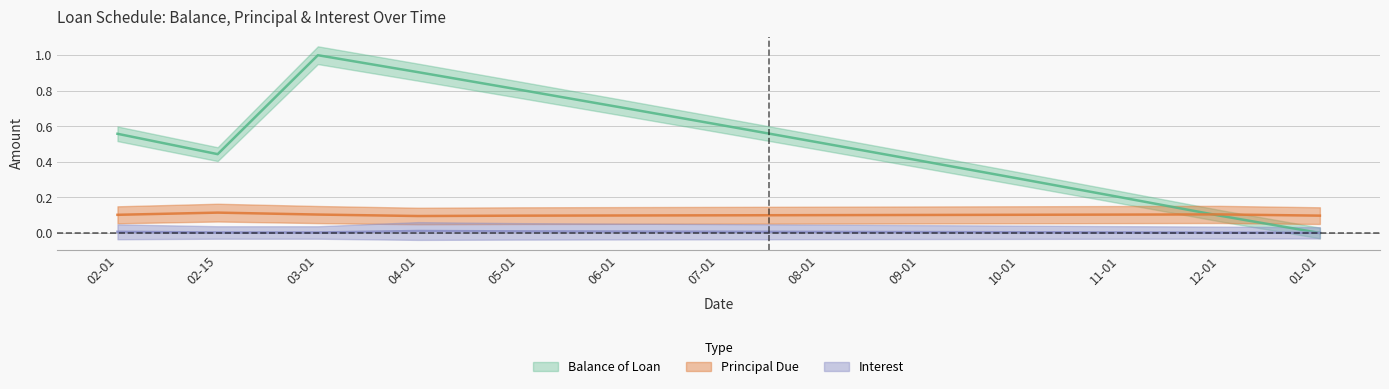

Between 10-01 and 01-01, which is larger?

10-01